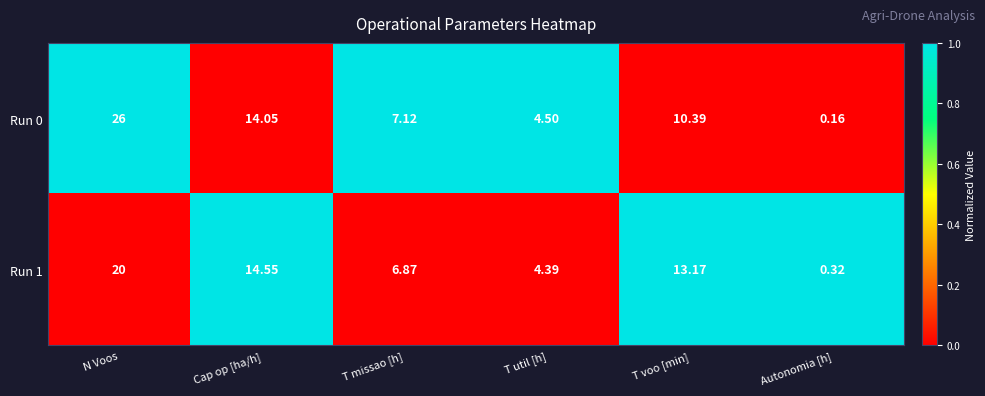

What is the maximum value shown in the chart?

26.0